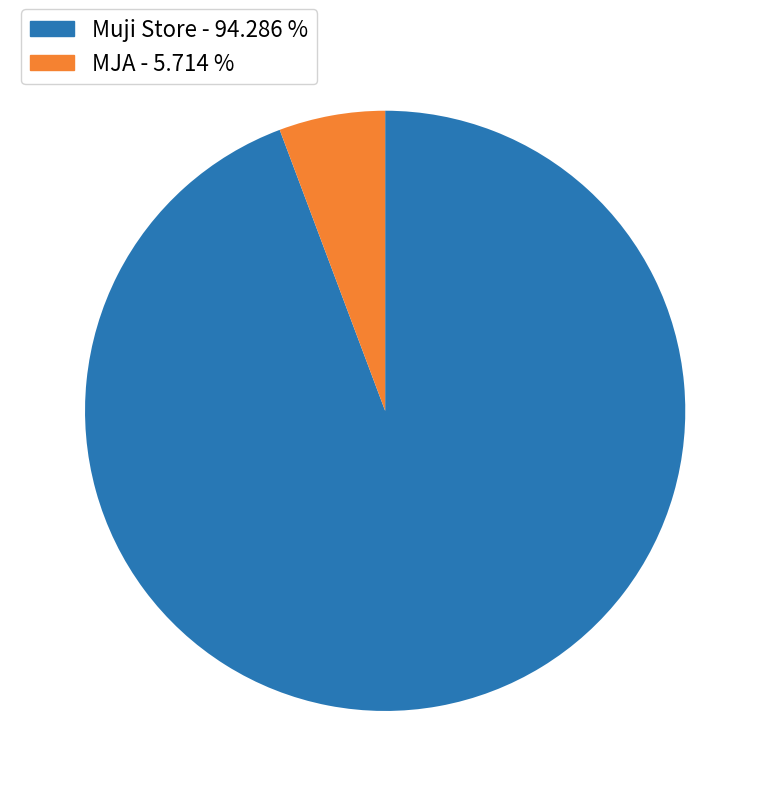

Which slice is the smallest?

MJA